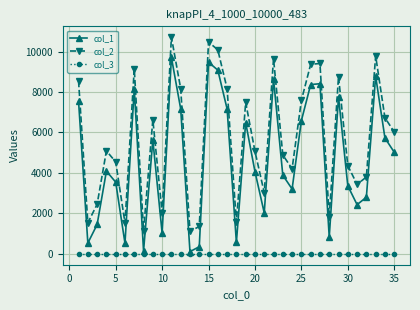

Rank the series by their maximum value, from highest to lowest.

col_2, col_1, col_3